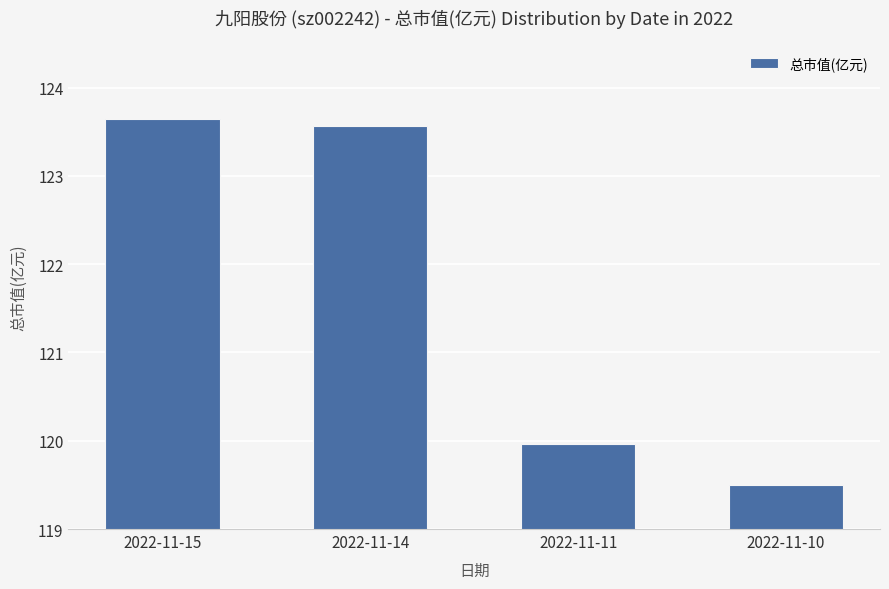

Is it true that the value at 2022-11-14 is 123.6?

True